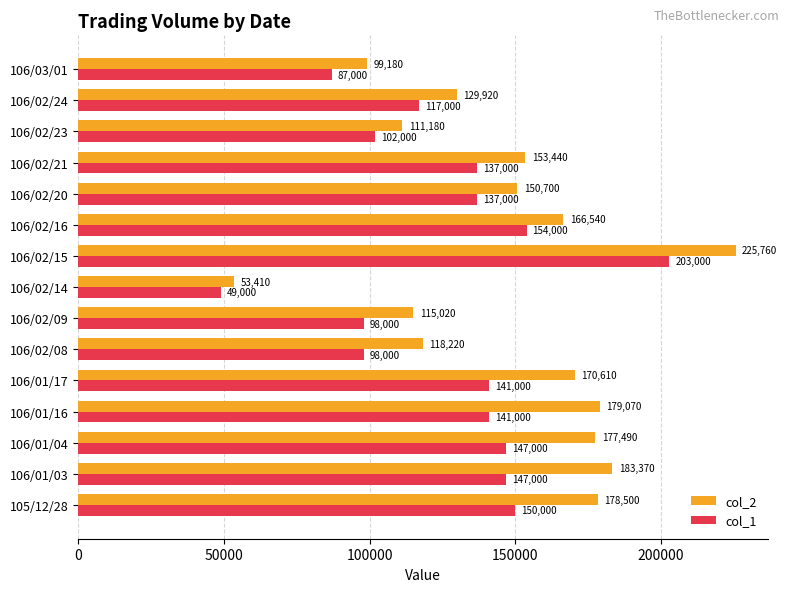

What is the minimum value for col_2?

53410